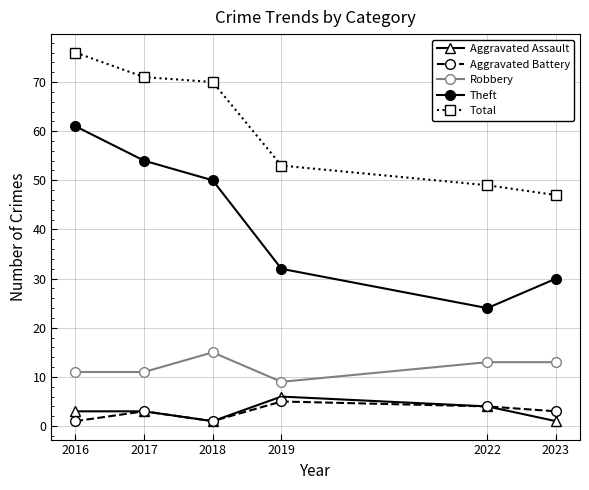

True or false: Total and Theft cross at least once.

False